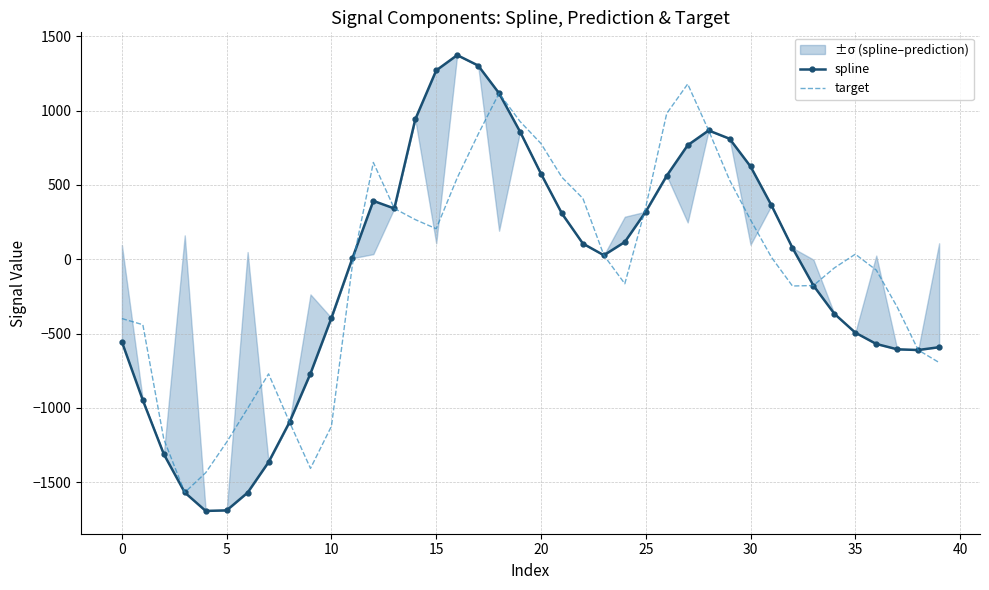

How many lines are shown in the chart?

2